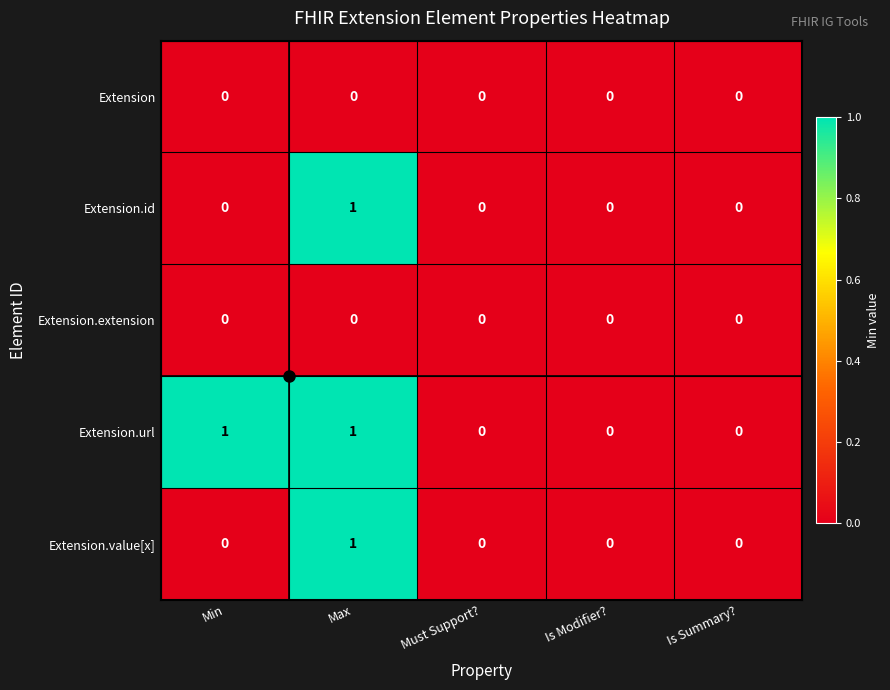

Which series changed the most between Min and Is Summary??

Extension.url